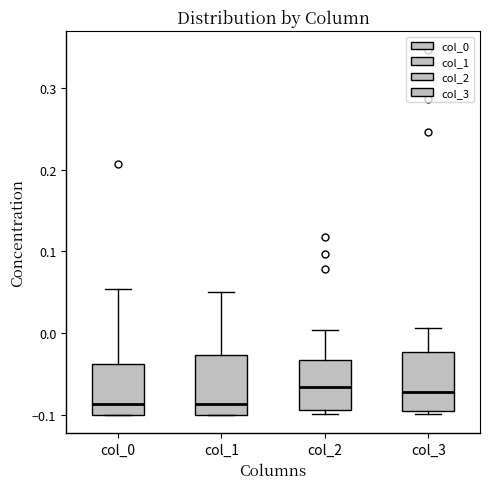

Reading left to right, read every box against the y-axis: the position of its median line, the range the box covers, and the ends of its whiskers. The values are not printed on the chart, so give them approximately, as read against the axis.

col_0: median -0.09, box -0.10 to -0.04, whiskers -0.10 to 0.05
col_1: median -0.09, box -0.10 to -0.03, whiskers -0.10 to 0.05
col_2: median -0.07, box -0.09 to -0.03, whiskers -0.10 to 0.00
col_3: median -0.07, box -0.09 to -0.02, whiskers -0.10 to 0.01